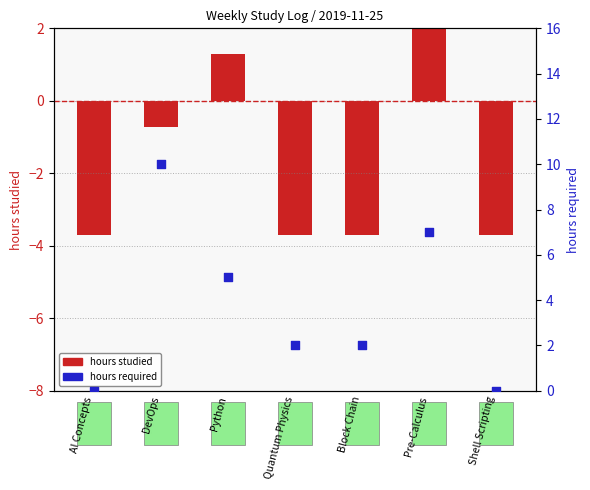

What is the total value across all series at AI Concepts?

-3.7